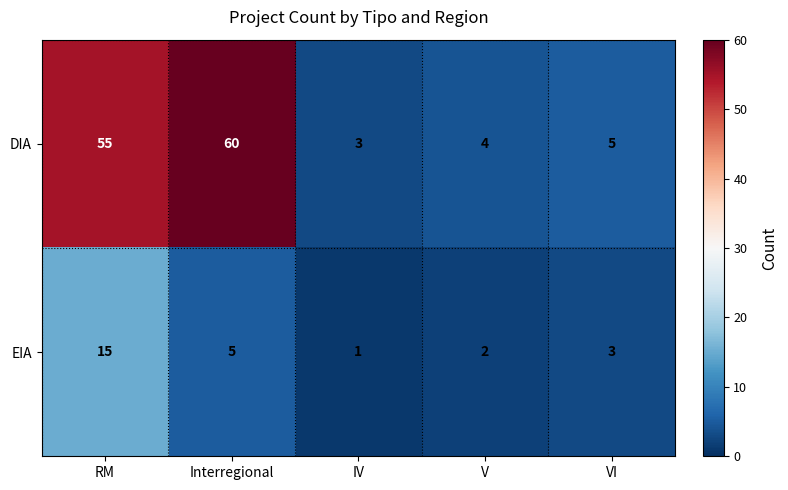

What is the difference between the maximum and minimum values in the EIA series?

14